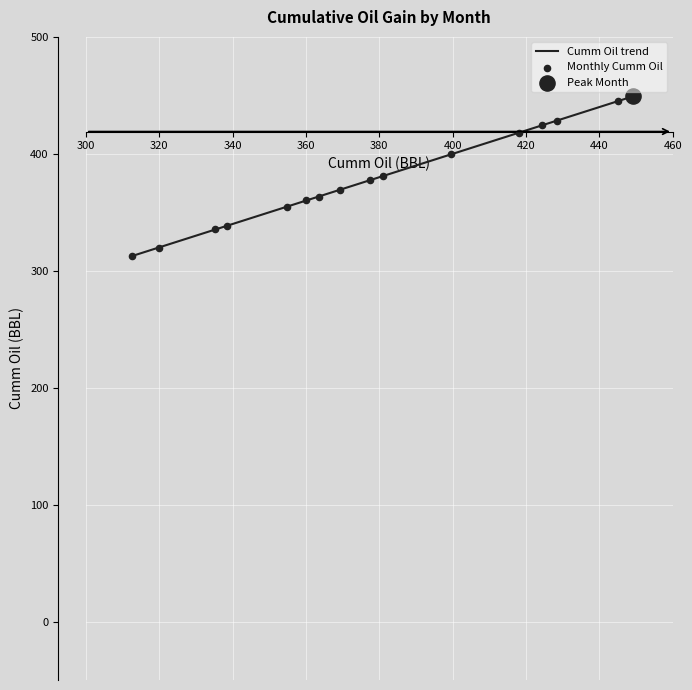

What is the smallest value displayed?

312.5